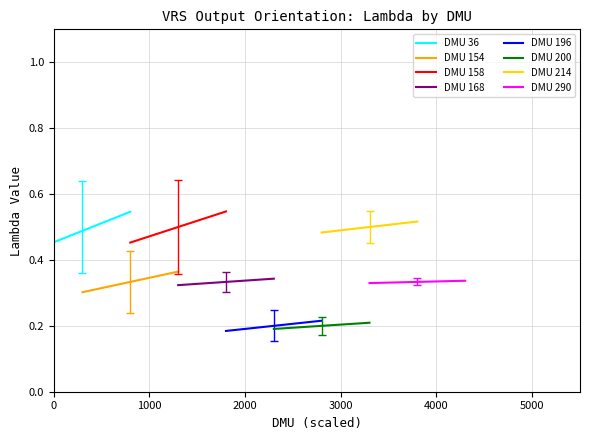

How many interior local peaks (higher than both neighbors) does the data have?

10